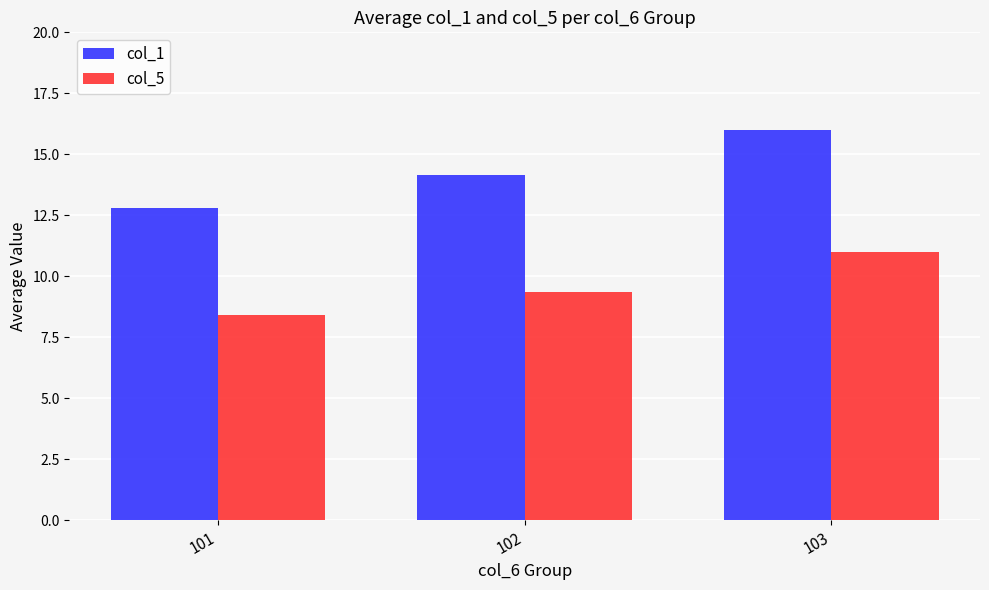

Reading left to right, list all the values displayed in this chart.

col_1: 101=12.8	102=14.1	103=16.0
col_5: 101=8.4	102=9.4	103=11.0